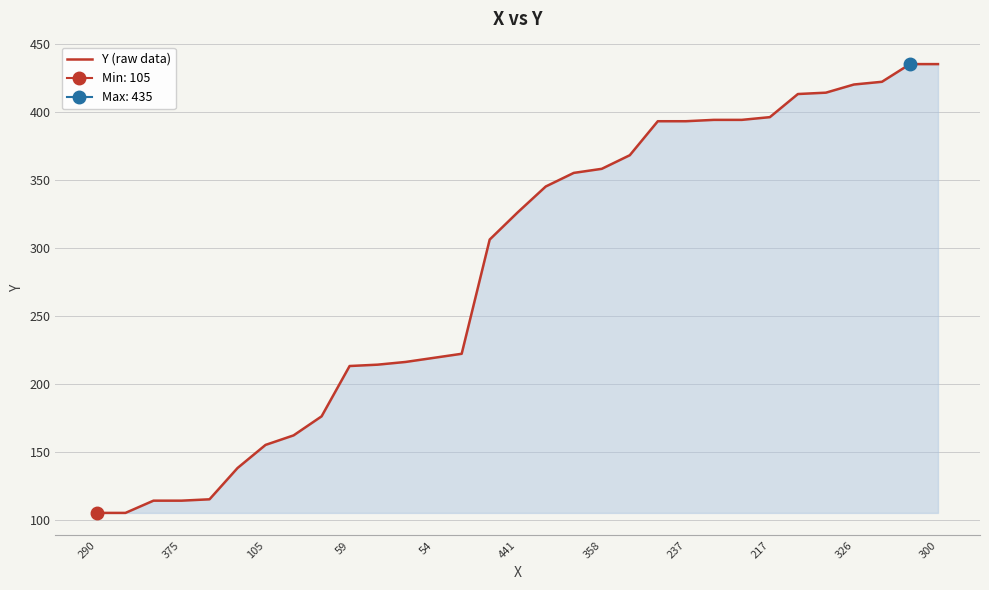

Count the number of values greater than 326.

15